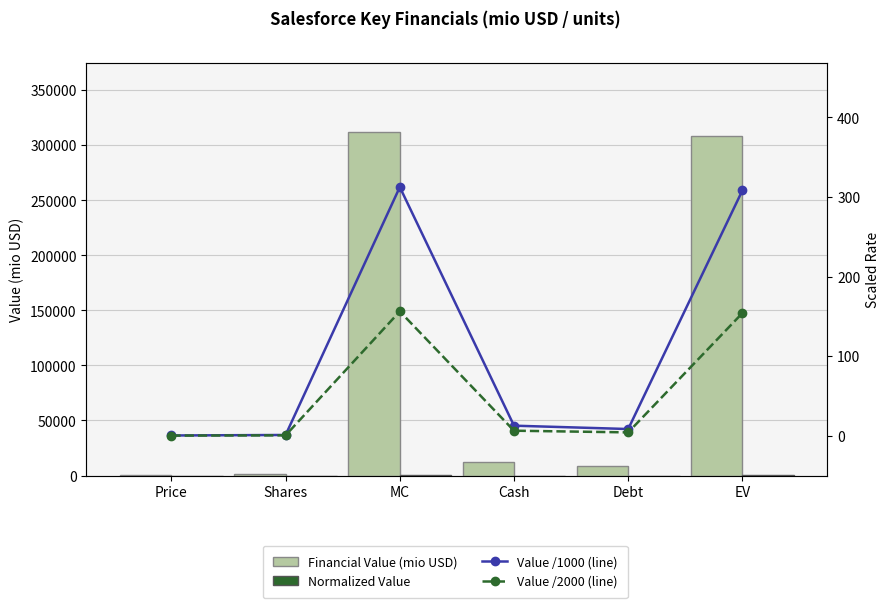

Reading left to right, what are all the values shown in this chart?

Financial Value (mio USD): 326.8	956.0	312411.2	12636.0	8430.0	308205.2
Normalized Value: 0.1	0.2	70.0	2.8	1.9	69.1
Value /1000 (line): 0.3	1.0	312.4	12.6	8.4	308.2
Value /2000 (line): 0.2	0.5	156.2	6.3	4.2	154.1